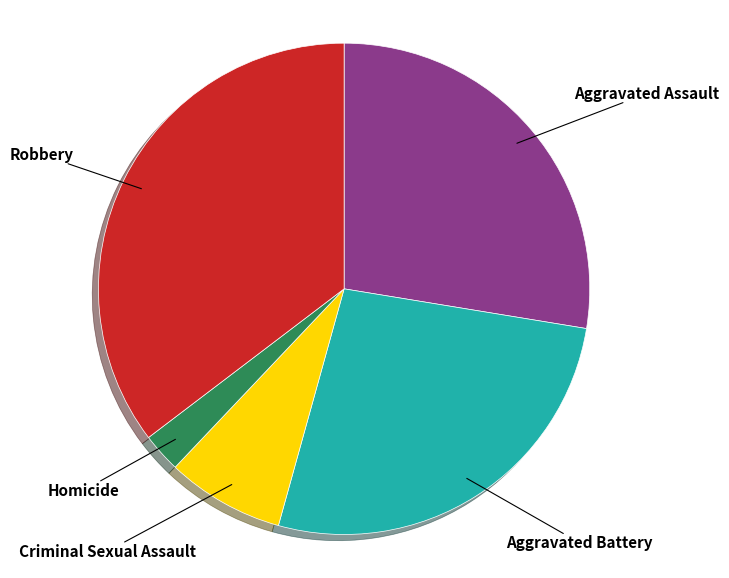

Is there any slice that represents more than half of the pie?

No